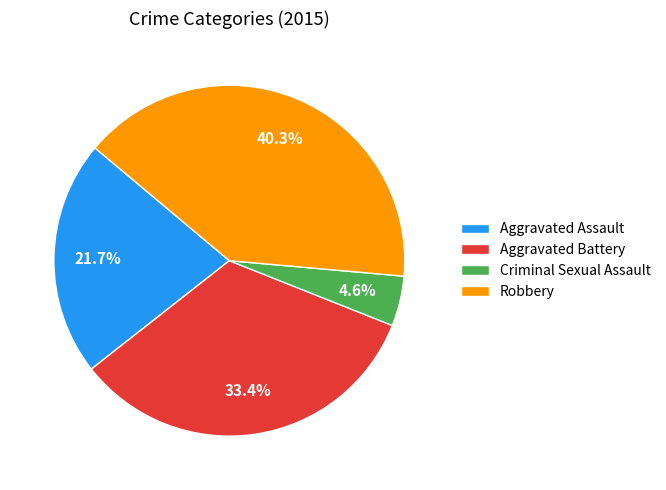

What is the ratio of the value at Aggravated Assault to the value at Criminal Sexual Assault?

4.7